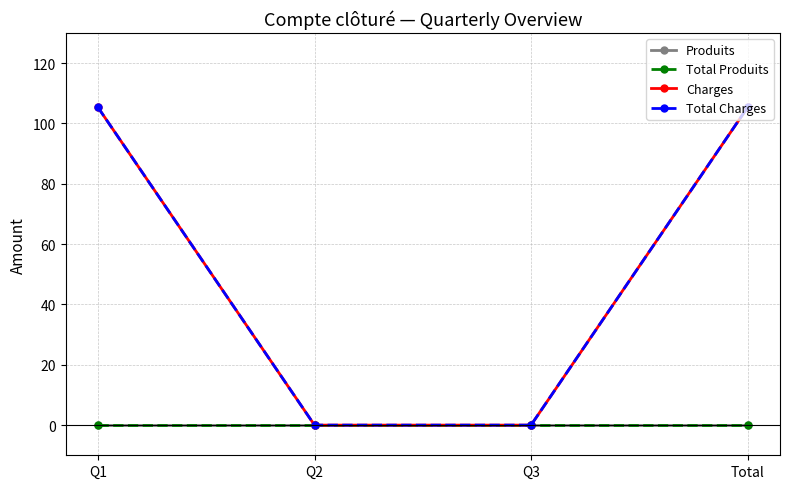

True or false: Total Produits has more than 1 interior local peaks.

False